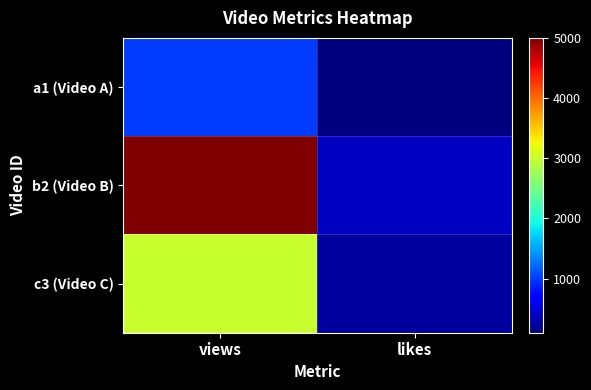

Which has a higher value, likes or views?

views